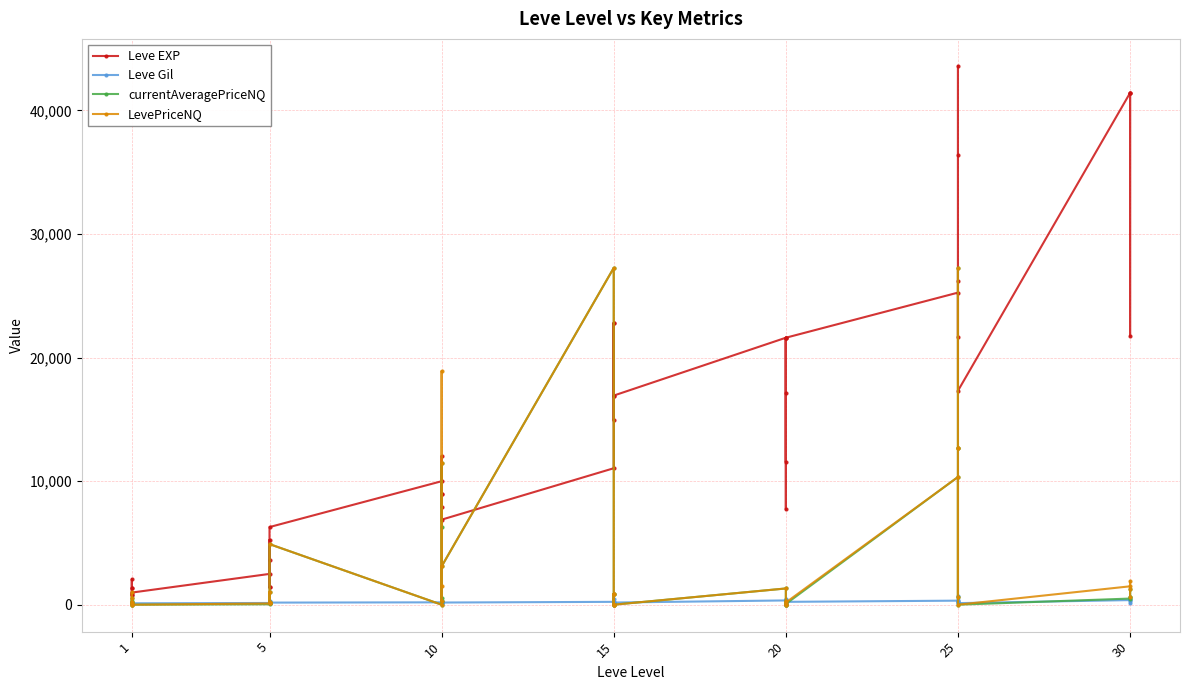

Is this an area chart (filled region under the line)?

No